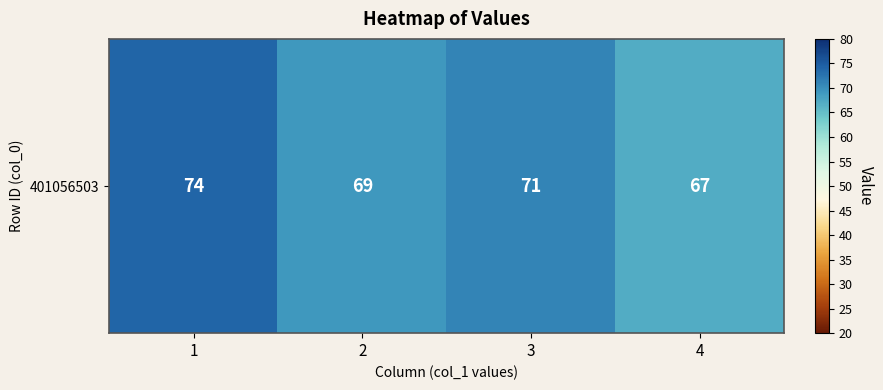

Reading left to right, transcribe all the data shown in this chart.

1=74	2=69	3=71	4=67